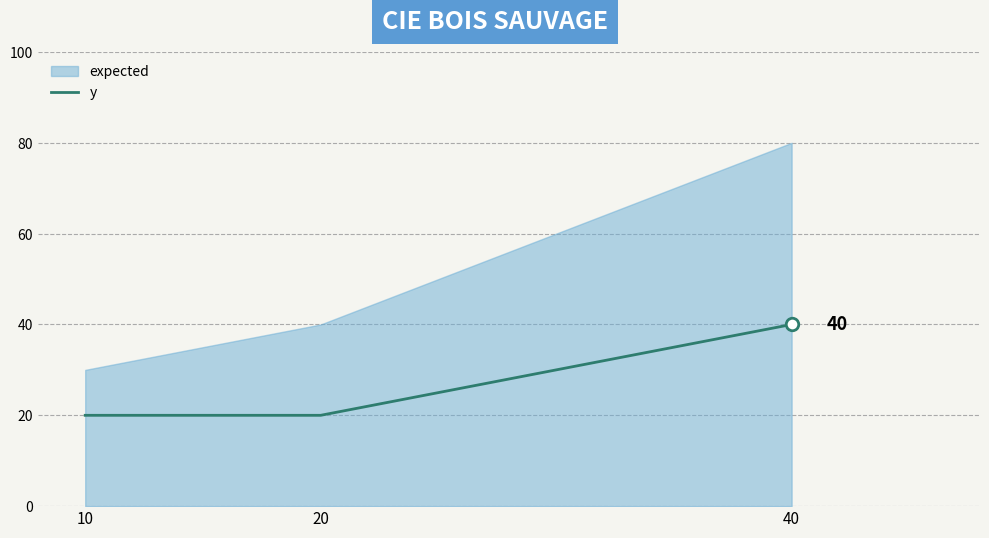

The chart shows a value of 31 at 20. True or false?

False